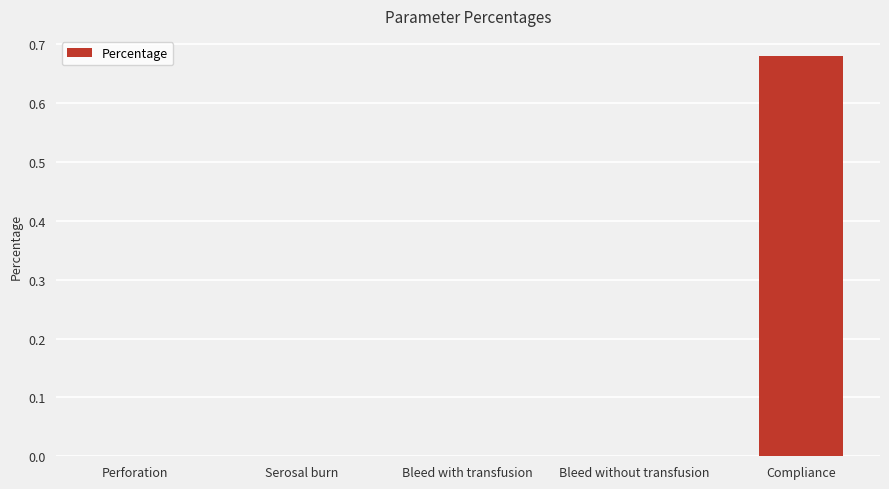

Which category has the highest value across all series?

Compliance